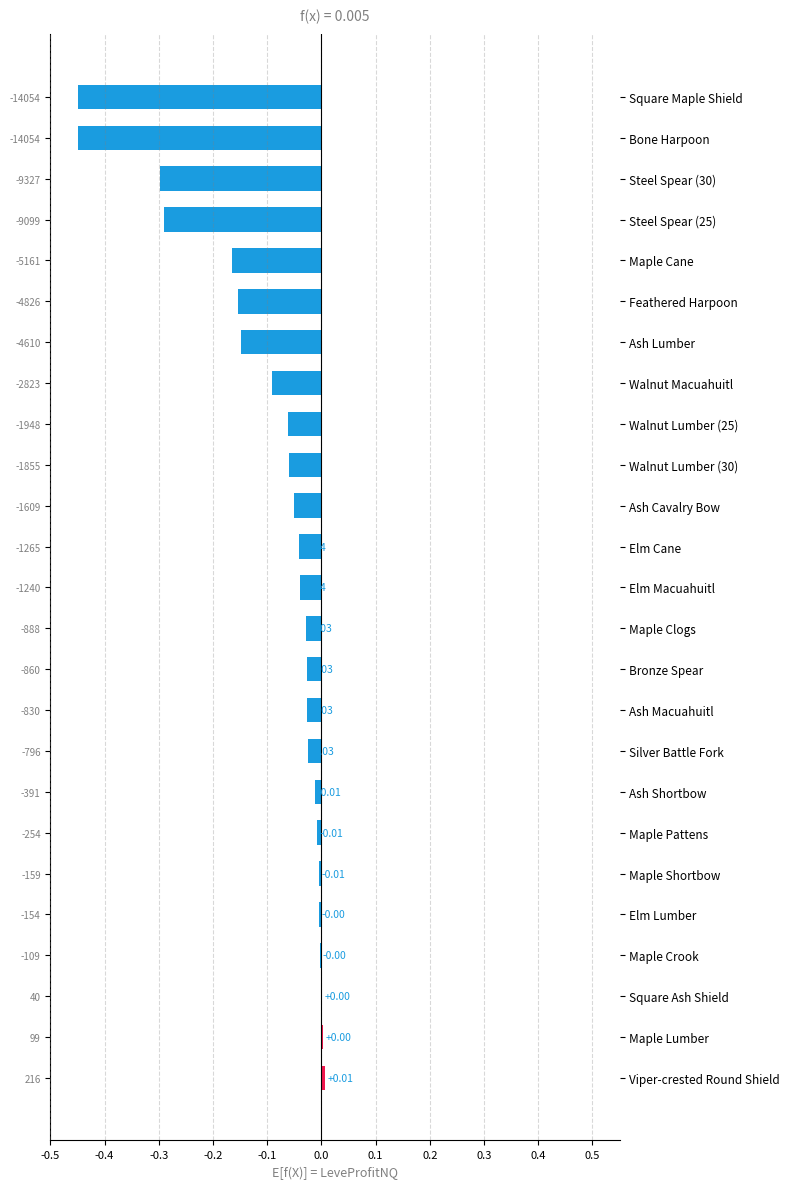

Which label corresponds to the largest value in the chart?

Viper-crested Round Shield